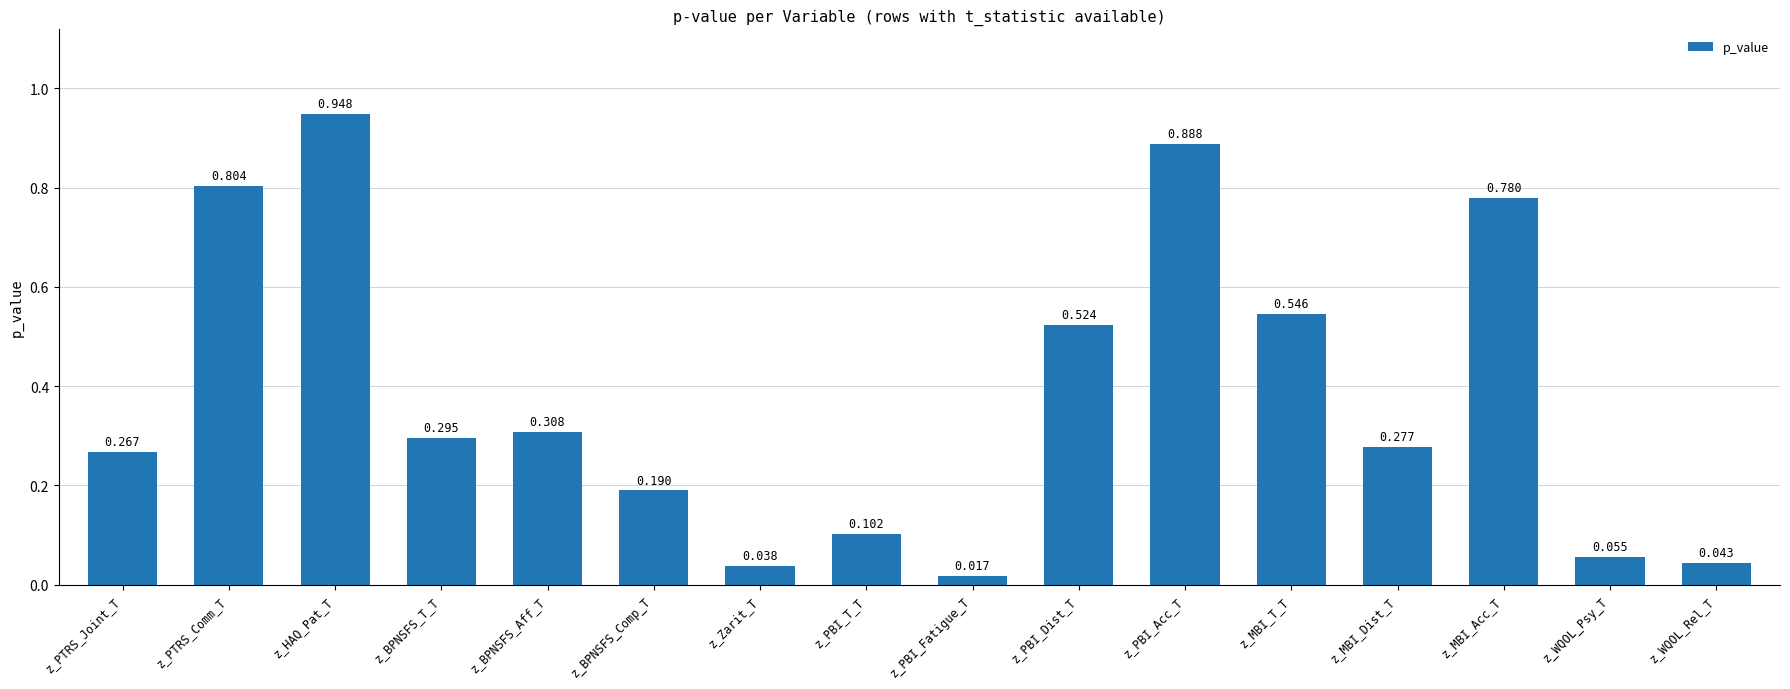

Which has a higher value, z_PBI_Fatigue_T or z_BPNSFS_T_T?

z_BPNSFS_T_T